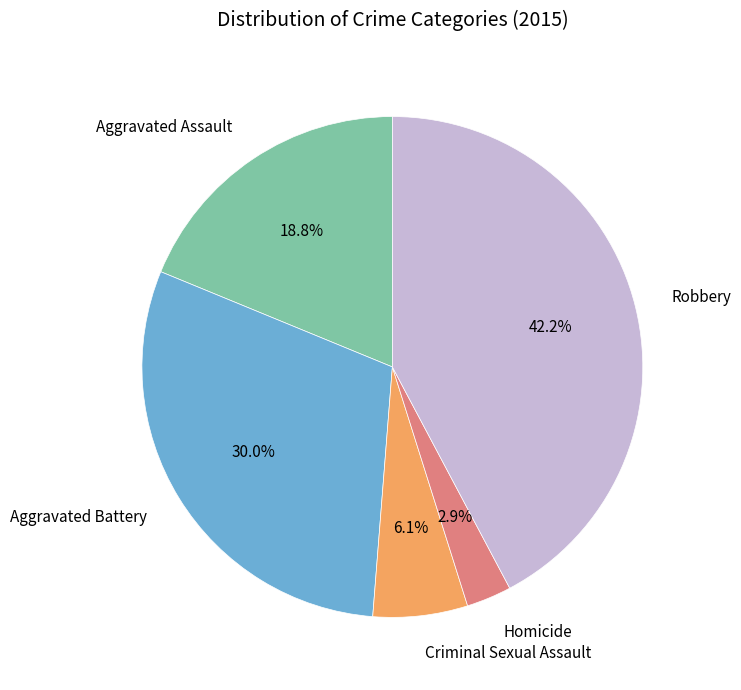

To the nearest percent, what percentage of the pie is Aggravated Assault?

19%